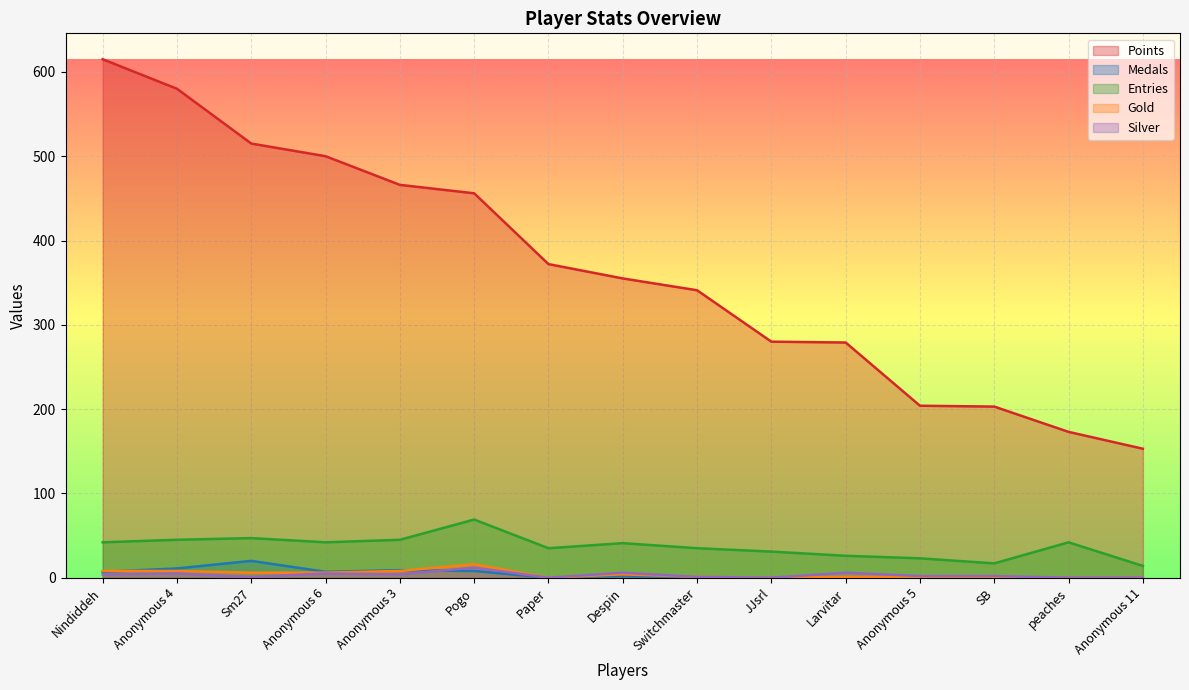

How many data points in Points are less than 355?

7